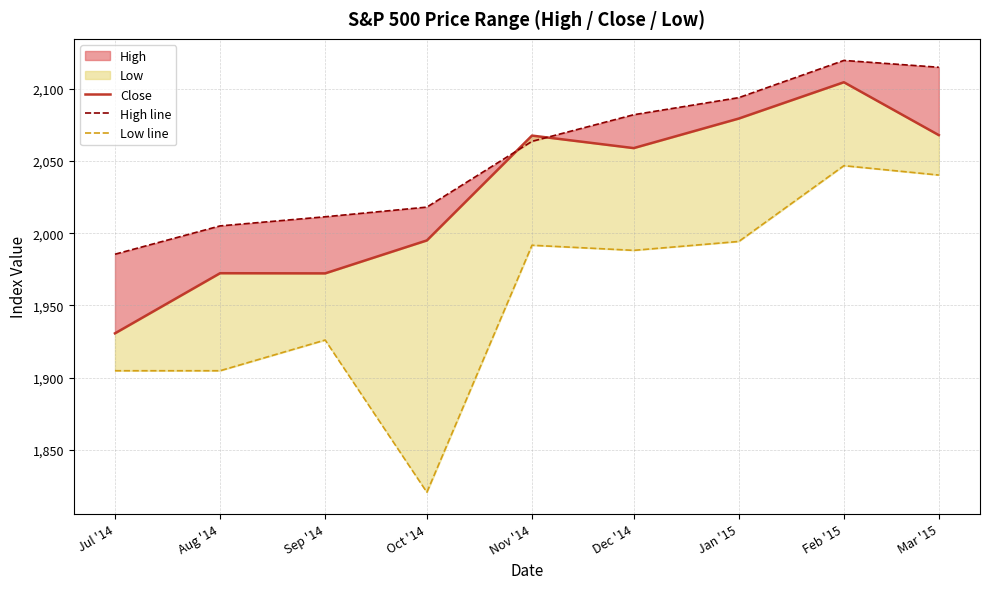

The value of Low line at Feb '15 is 3422.3. True or false?

False